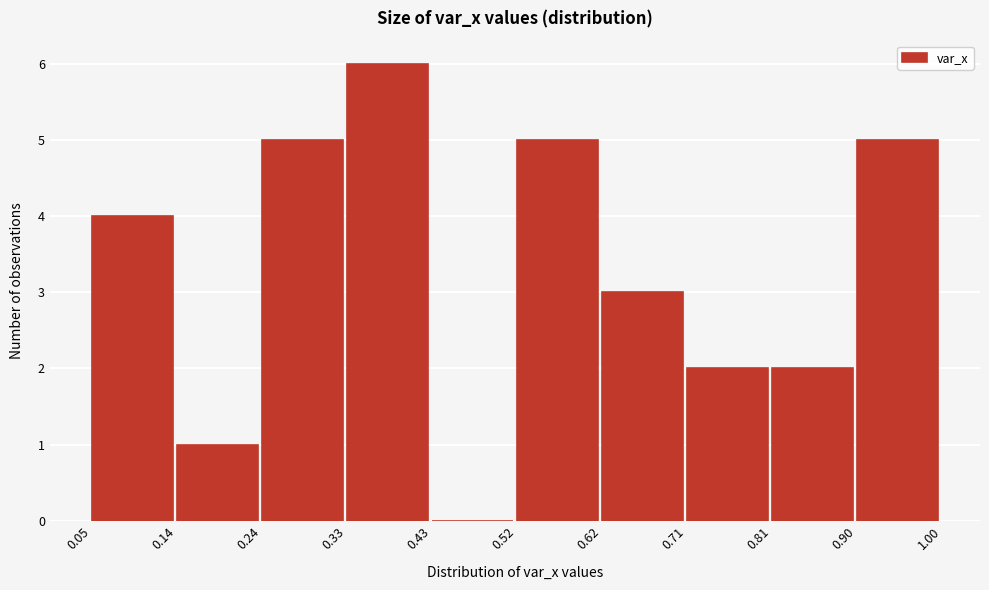

Reading left to right, list every bar in this chart as the range it spans on the x-axis followed by its height. The values are not printed on the chart, so give them approximately, as read against the axis.

0.05 to 0.14: 4
0.14 to 0.24: 1
0.24 to 0.33: 5
0.33 to 0.43: 6
0.43 to 0.52: 0
0.52 to 0.62: 5
0.62 to 0.71: 3
0.71 to 0.81: 2
0.81 to 0.90: 2
0.90 to 1.00: 5